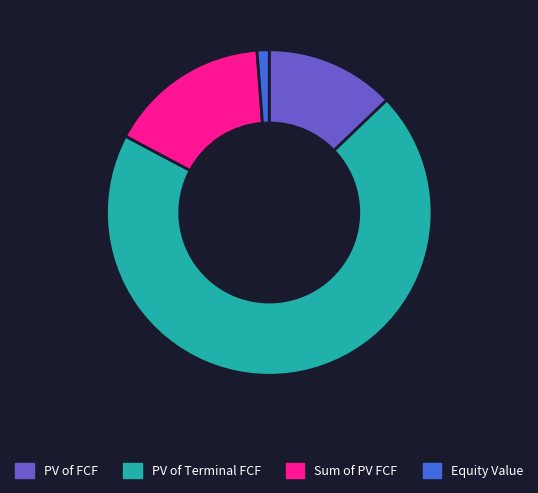

How many slices are in this pie chart?

4